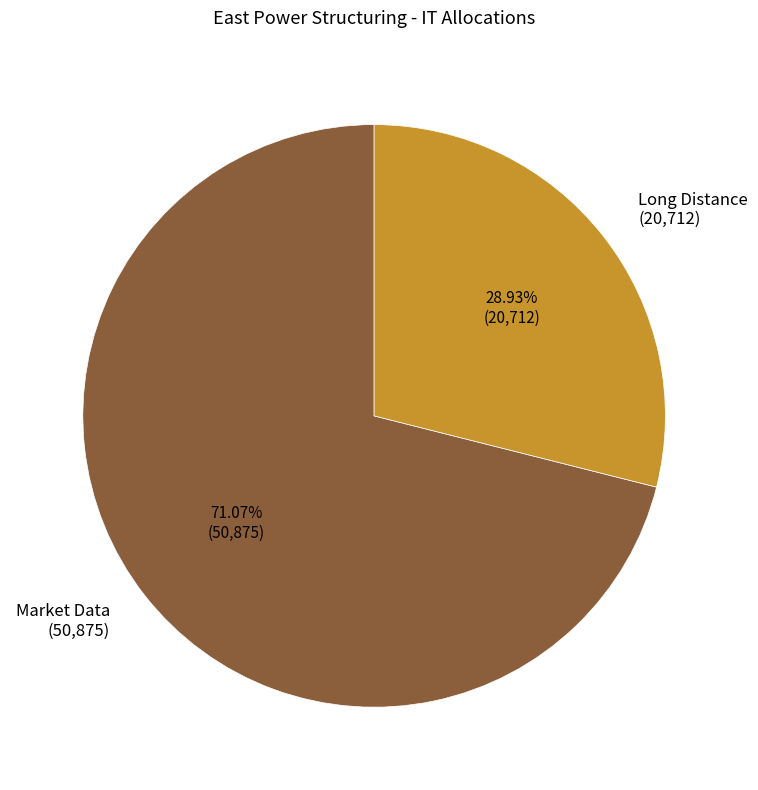

Combined, do Market Data and Long Distance account for over 50%?

Yes